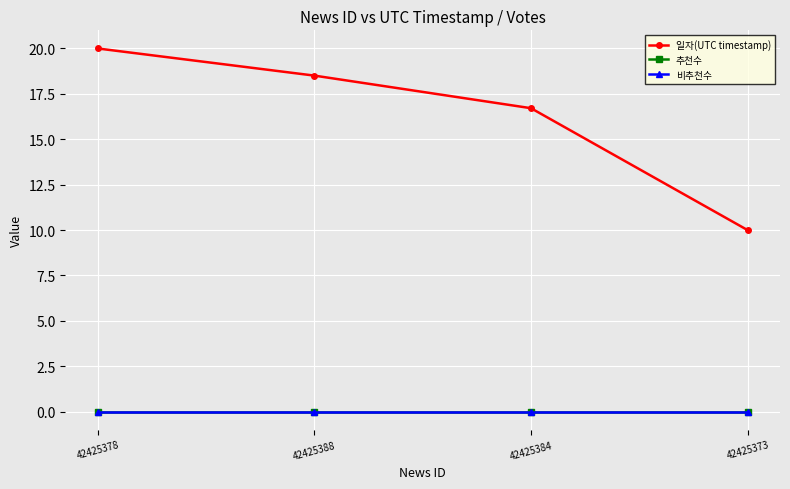

Does the chart have visible grid lines?

Yes